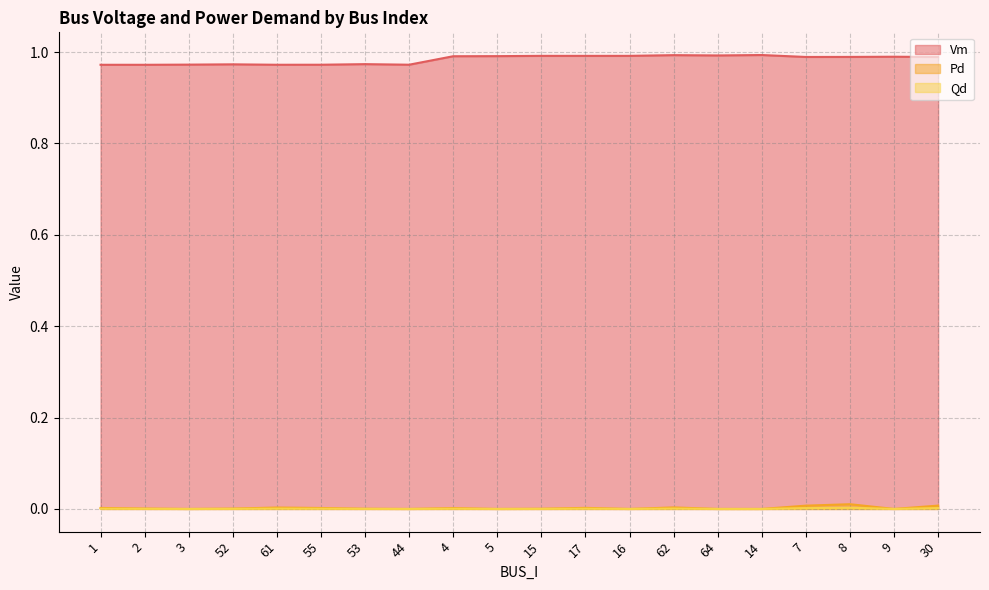

Reading left to right, transcribe all the data shown in this chart.

Vm: 1=1.0	2=1.0	3=1.0	52=1.0	61=1.0	55=1.0	53=1.0	44=1.0	4=1.0	5=1.0	15=1.0	17=1.0	16=1.0	62=1.0	64=1.0	14=1.0	7=1.0	8=1.0	9=1.0	30=1.0
Pd: 1=0.0	2=0.0	3=0.0	52=0.0	61=0.0	55=0.0	53=0.0	44=0.0	4=0.0	5=0.0	15=0.0	17=0.0	16=0.0	62=0.0	64=0.0	14=0.0	7=0.0	8=0.0	9=0.0	30=0.0
Qd: 1=0.0	2=0.0	3=0.0	52=0.0	61=0.0	55=0.0	53=0.0	44=0.0	4=0.0	5=0.0	15=0.0	17=0.0	16=0.0	62=0.0	64=0.0	14=0.0	7=0.0	8=0.0	9=0.0	30=0.0